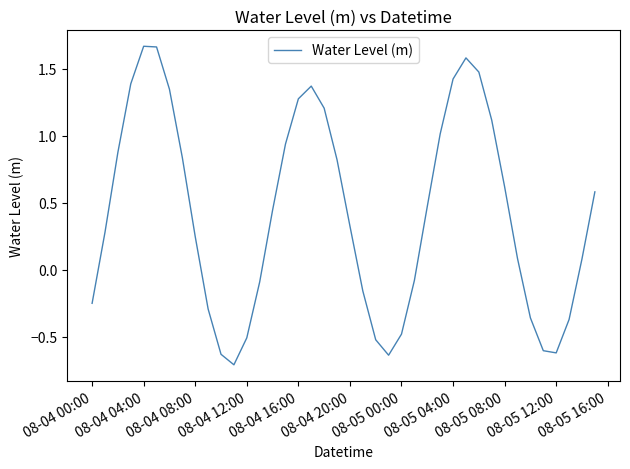

What is the minimum value shown in the chart?

-0.7